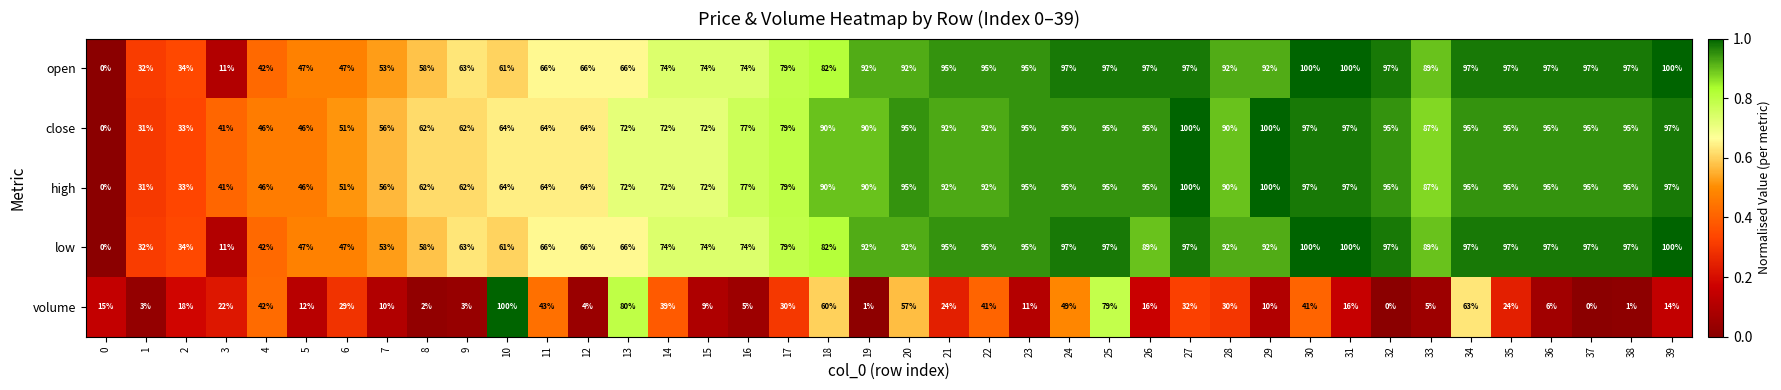

How many series are shown in this chart?

5